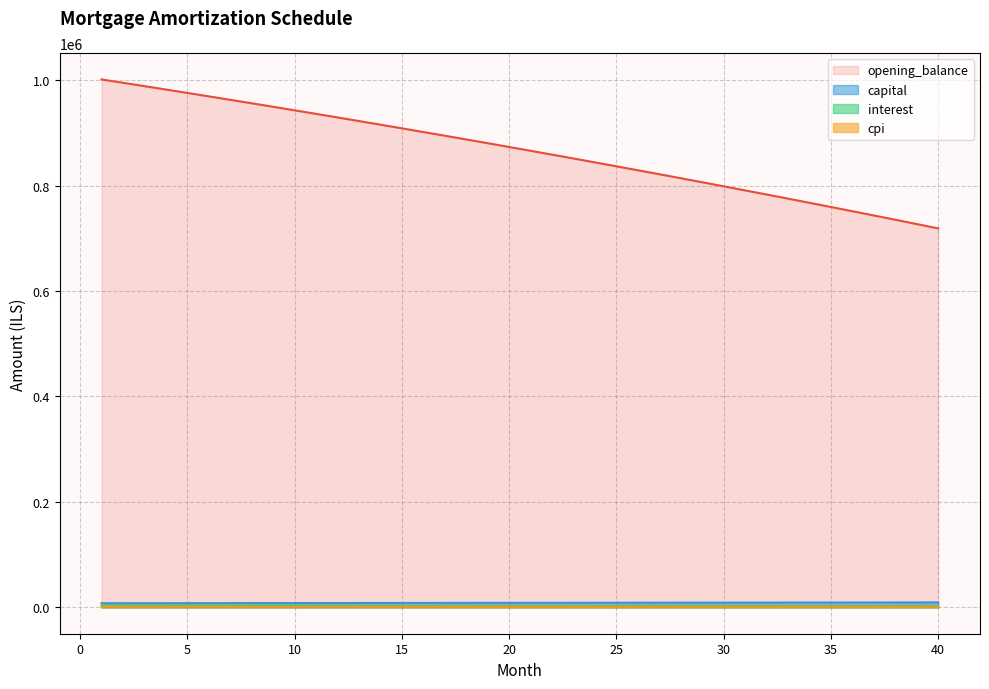

What is the sum of the cpi values at 17 and 4?

2791.3